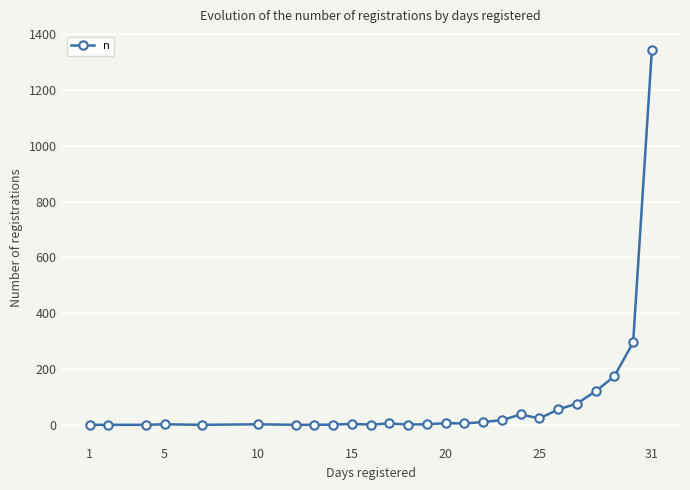

True or false: there are more than 1 points higher than both neighbors.

True